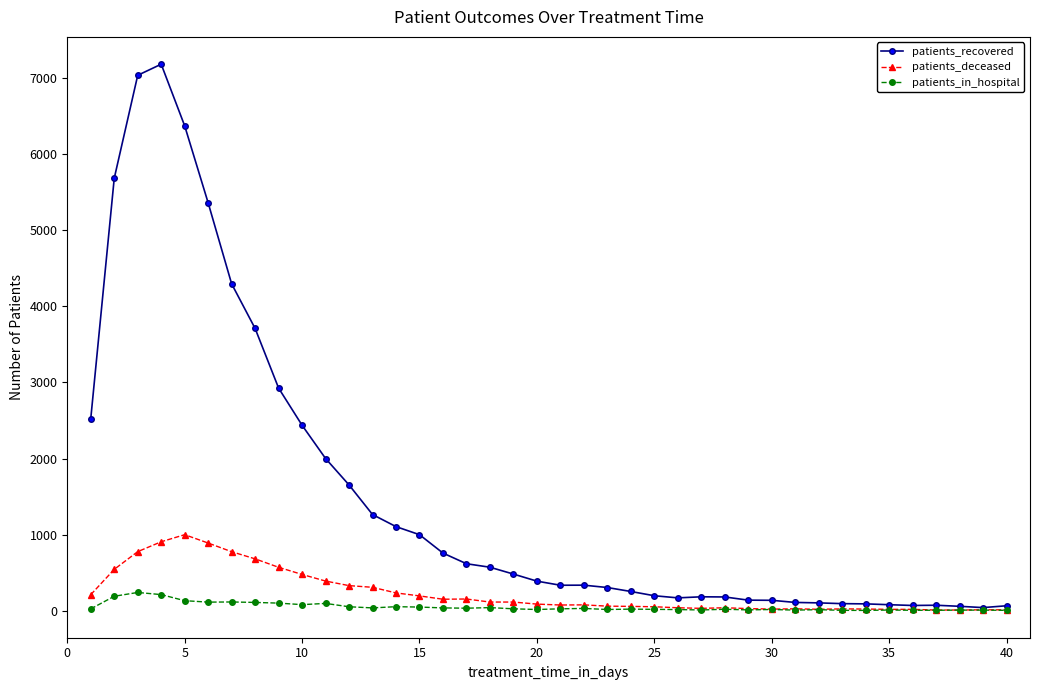

How many lines are shown in the chart?

3